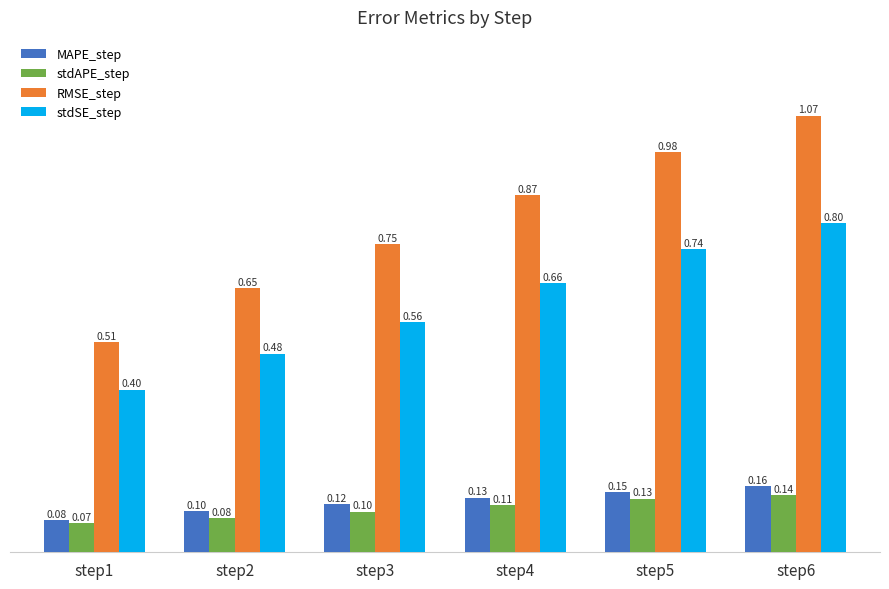

Is the value of stdAPE_step at step5 greater than the value of RMSE_step at step3?

No